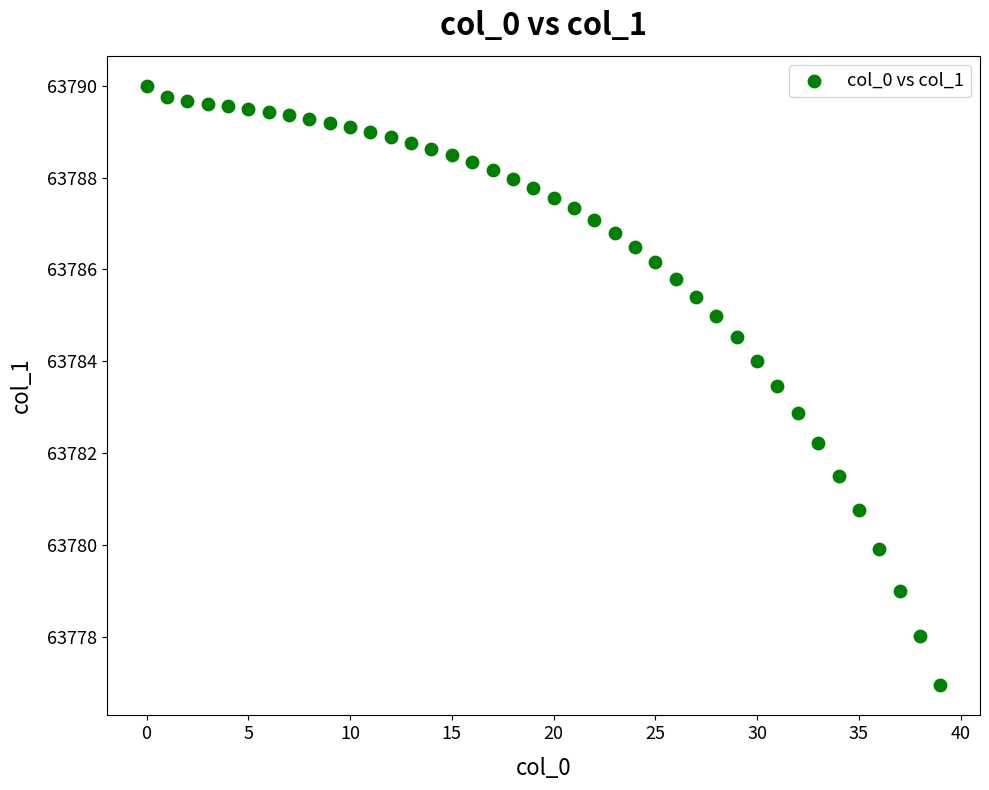

What is the range of Y values (max minus min)?

13.1